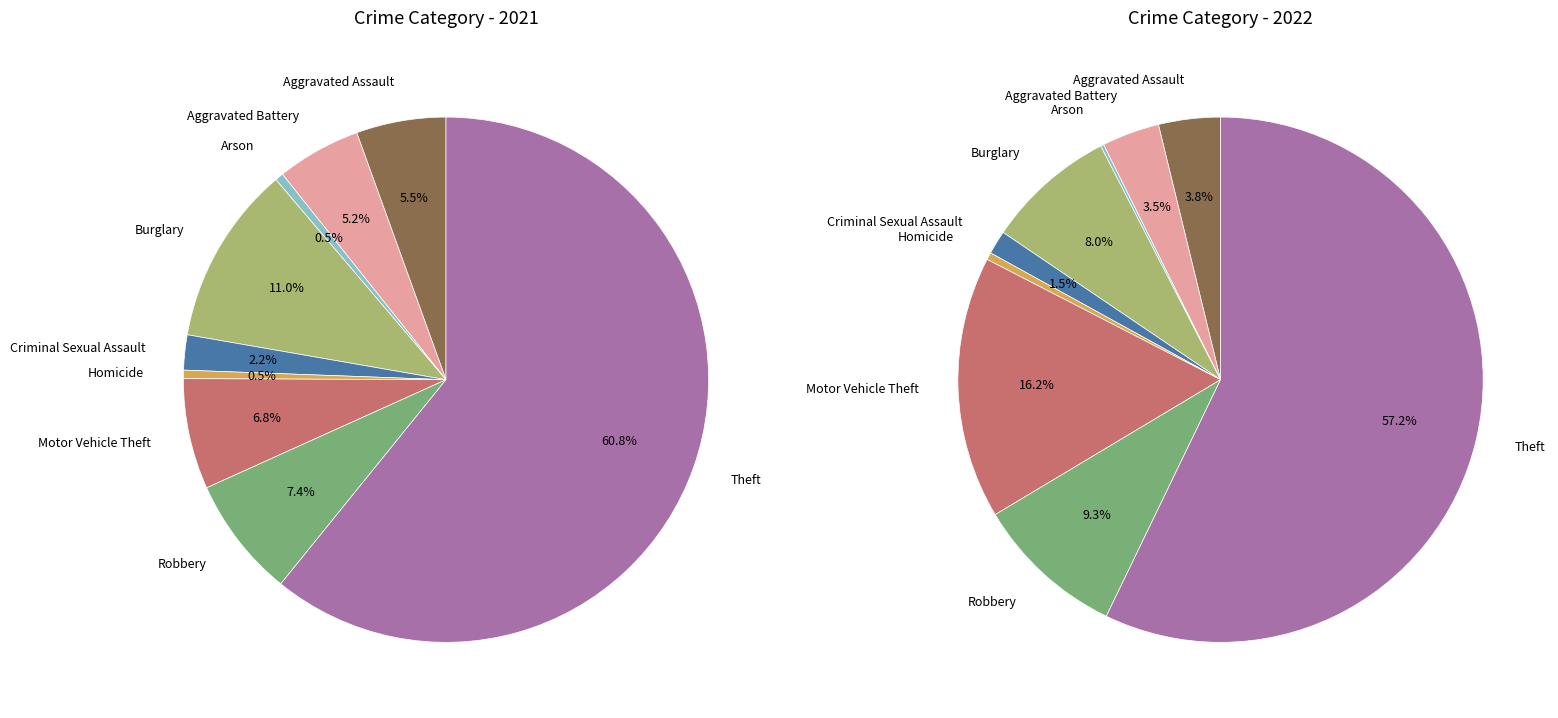

What portion of the pie excludes Aggravated Assault?

96.2%